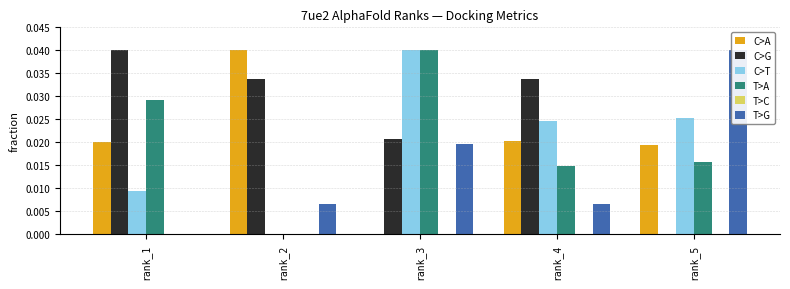

Which series has the largest total across all categories?

C>G